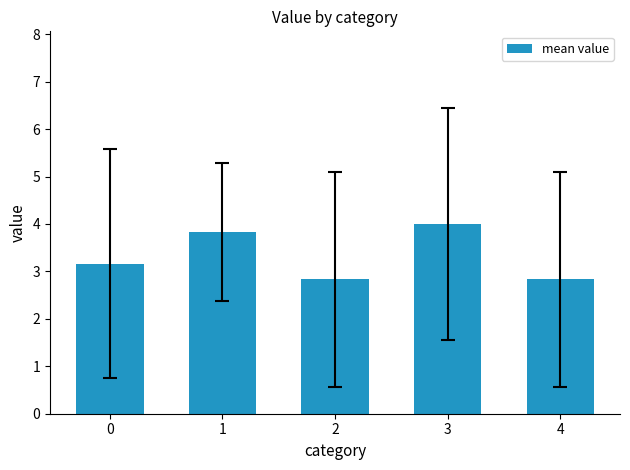

How many values are between 2 and 3?

2